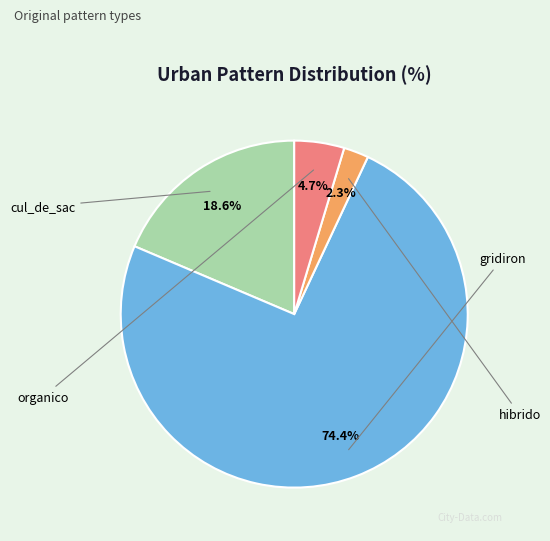

To the nearest percent, what is the average slice percentage?

25%